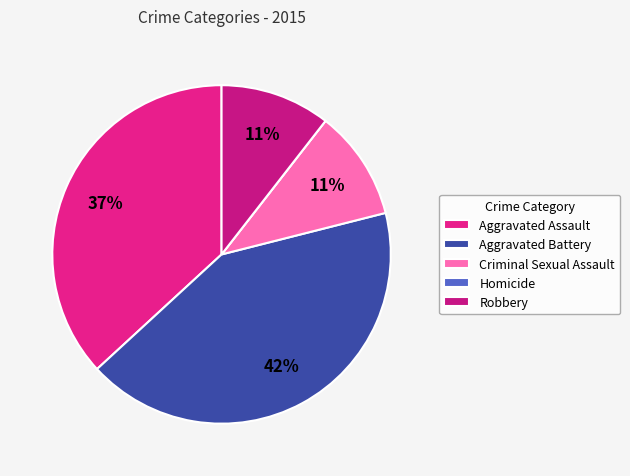

Rank the categories by value from lowest to highest.

Homicide, Criminal Sexual Assault, Robbery, Aggravated Assault, Aggravated Battery